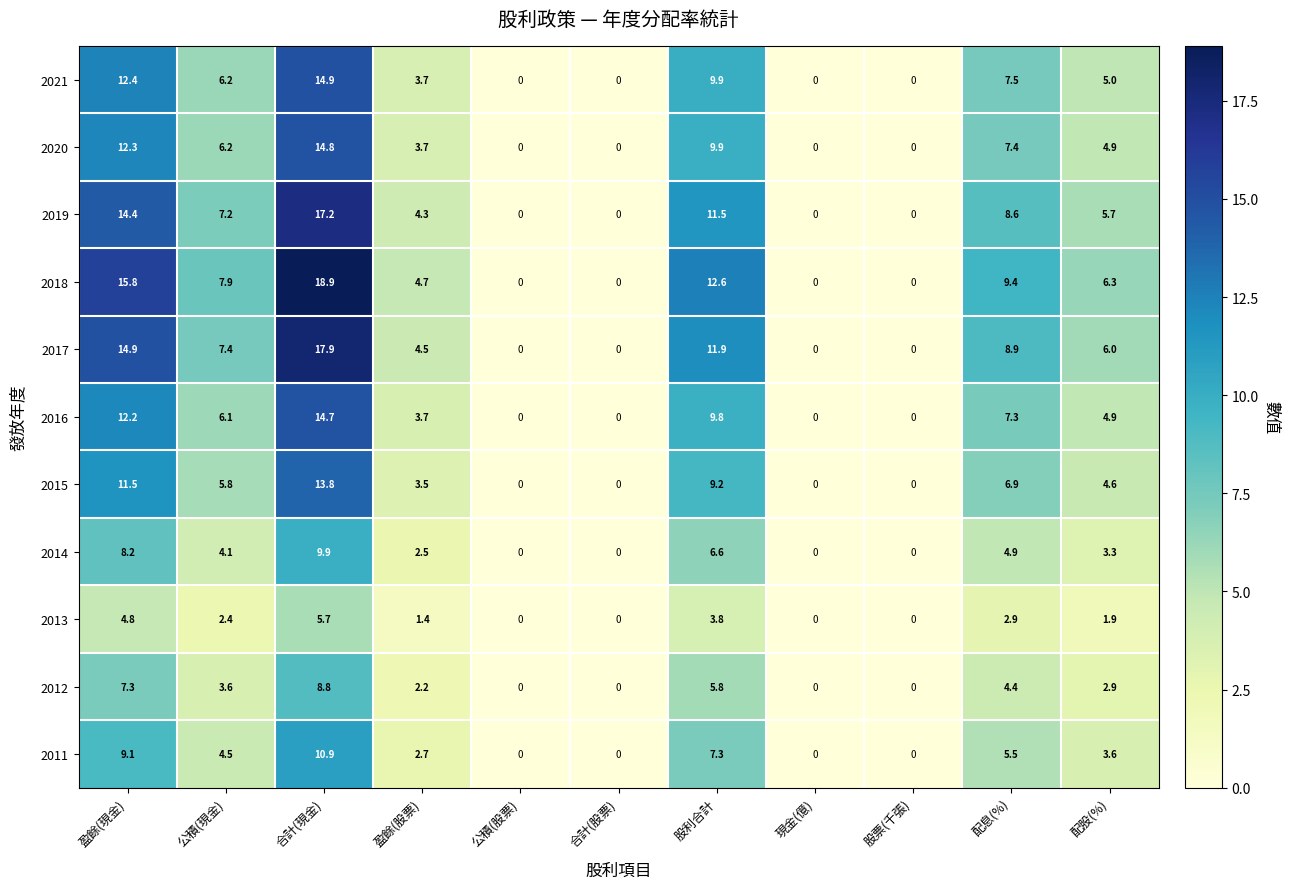

What is the greatest value displayed?

18.9